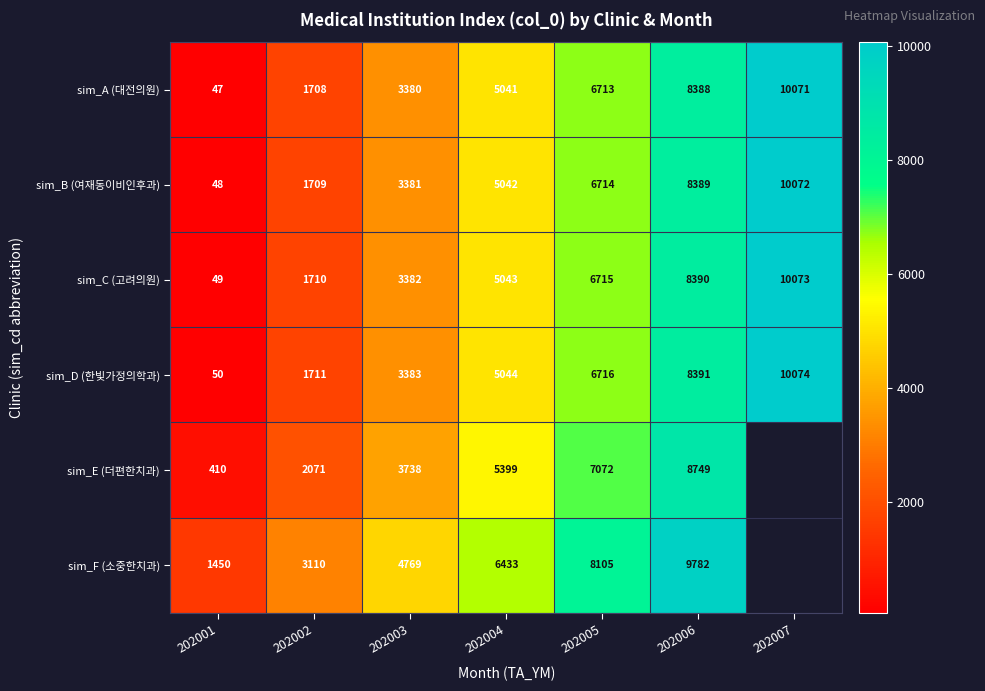

The value of sim_E (더편한치과) at 202002 is 495. True or false?

False